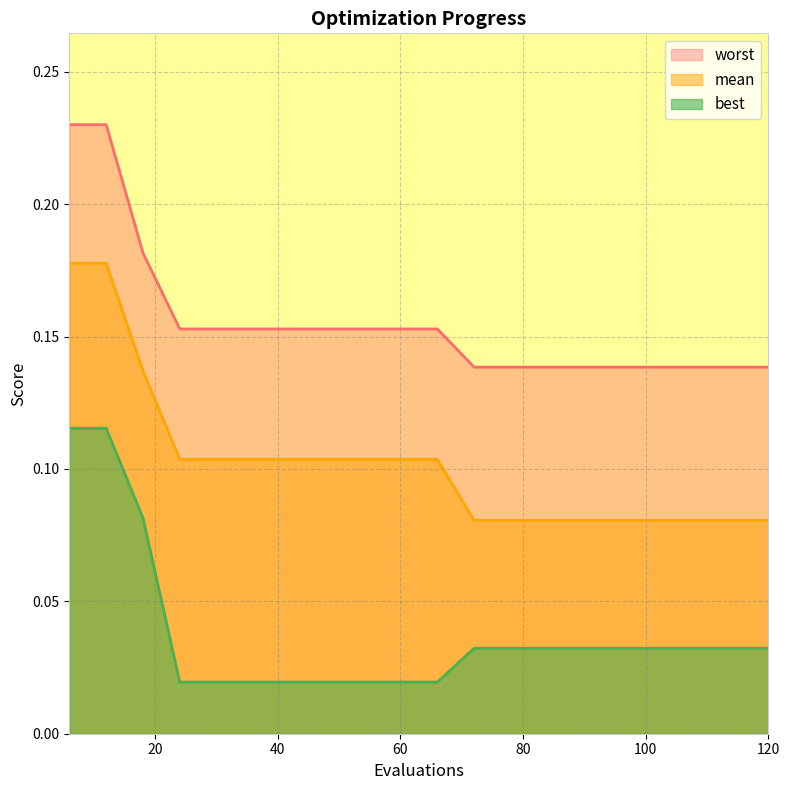

What is the value of the mean point at the 13th from the left?

0.1